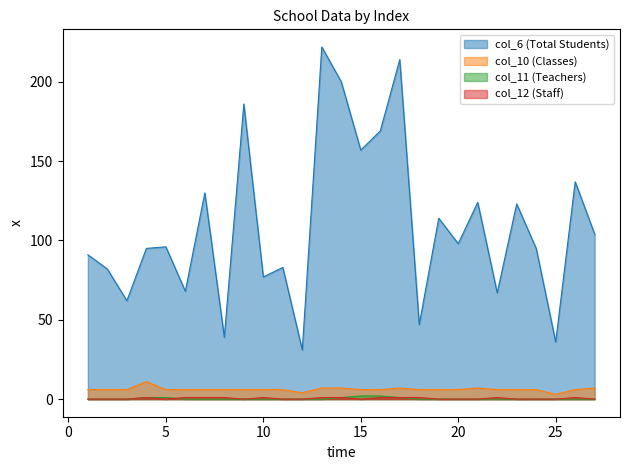

Which has a higher value, 9 or 12?

9